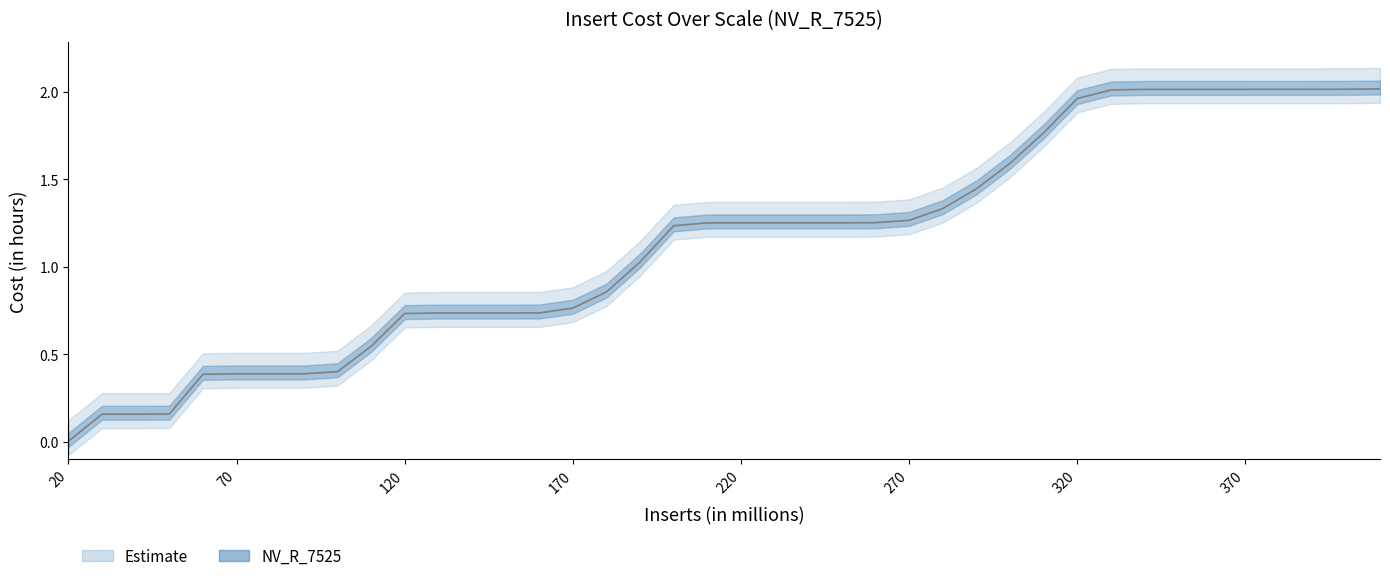

Reading left to right, what are all the values shown in this chart?

0.0	0.2	0.2	0.2	0.4	0.4	0.4	0.4	0.4	0.5	0.7	0.7	0.7	0.7	0.7	0.8	0.9	1.0	1.2	1.3	1.3	1.3	1.3	1.3	1.3	1.3	1.3	1.4	1.6	1.8	2.0	2.0	2.0	2.0	2.0	2.0	2.0	2.0	2.0	2.0